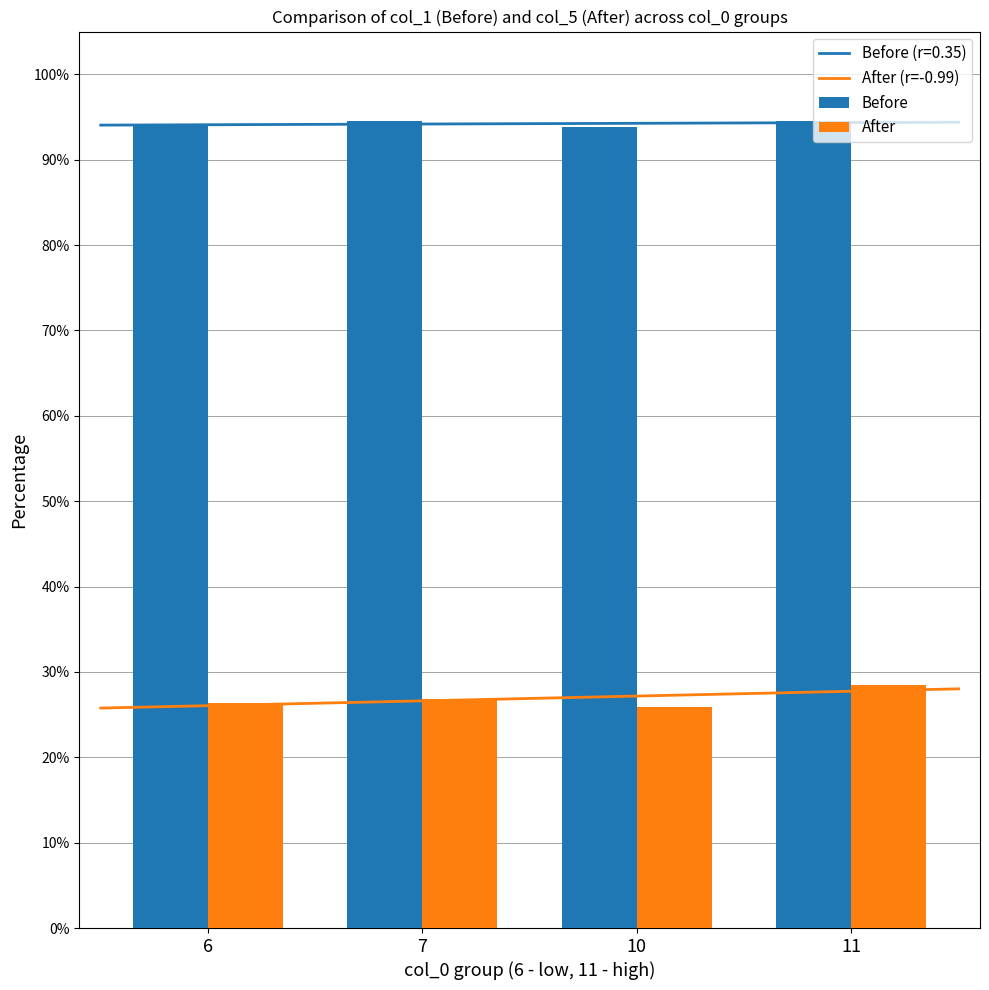

What is the maximum value shown in the chart?

0.9